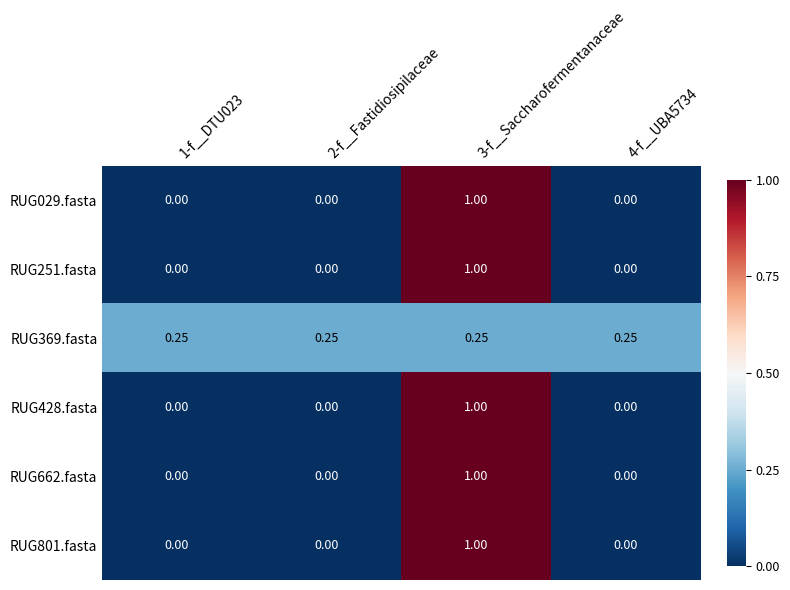

Reading left to right, list all the values displayed in this chart.

RUG029.fasta: 1-f__DTU023=0.0	2-f__Fastidiosipilaceae=0.0	3-f__Saccharofermentanaceae=1.0	4-f__UBA5734=0.0
RUG251.fasta: 1-f__DTU023=0.0	2-f__Fastidiosipilaceae=0.0	3-f__Saccharofermentanaceae=1.0	4-f__UBA5734=0.0
RUG369.fasta: 1-f__DTU023=0.2	2-f__Fastidiosipilaceae=0.2	3-f__Saccharofermentanaceae=0.2	4-f__UBA5734=0.2
RUG428.fasta: 1-f__DTU023=0.0	2-f__Fastidiosipilaceae=0.0	3-f__Saccharofermentanaceae=1.0	4-f__UBA5734=0.0
RUG662.fasta: 1-f__DTU023=0.0	2-f__Fastidiosipilaceae=0.0	3-f__Saccharofermentanaceae=1.0	4-f__UBA5734=0.0
RUG801.fasta: 1-f__DTU023=0.0	2-f__Fastidiosipilaceae=0.0	3-f__Saccharofermentanaceae=1.0	4-f__UBA5734=0.0